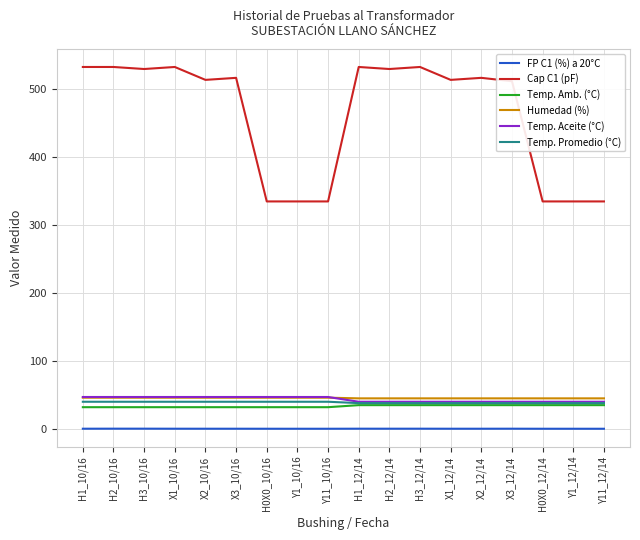

What is the difference between the second highest and second lowest values in the Cap C1 (pF) series?

198.0